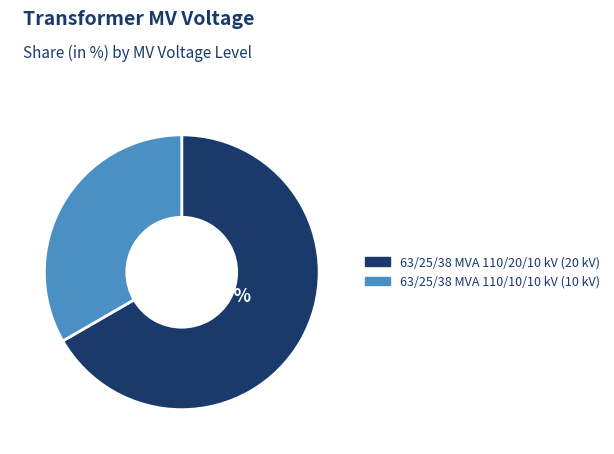

Rank the categories by value from highest to lowest.

63/25/38 MVA 110/20/10 kV, 63/25/38 MVA 110/10/10 kV